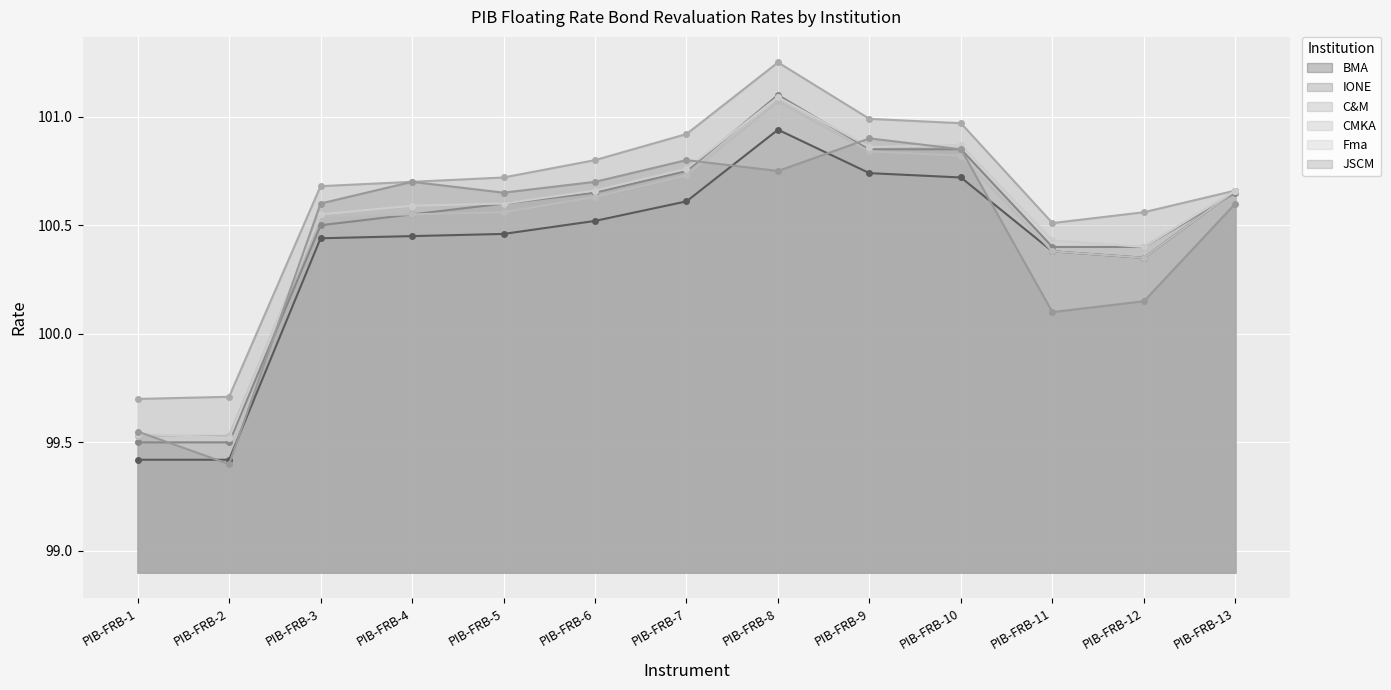

At how many categories does at least one series exceed 100?

11